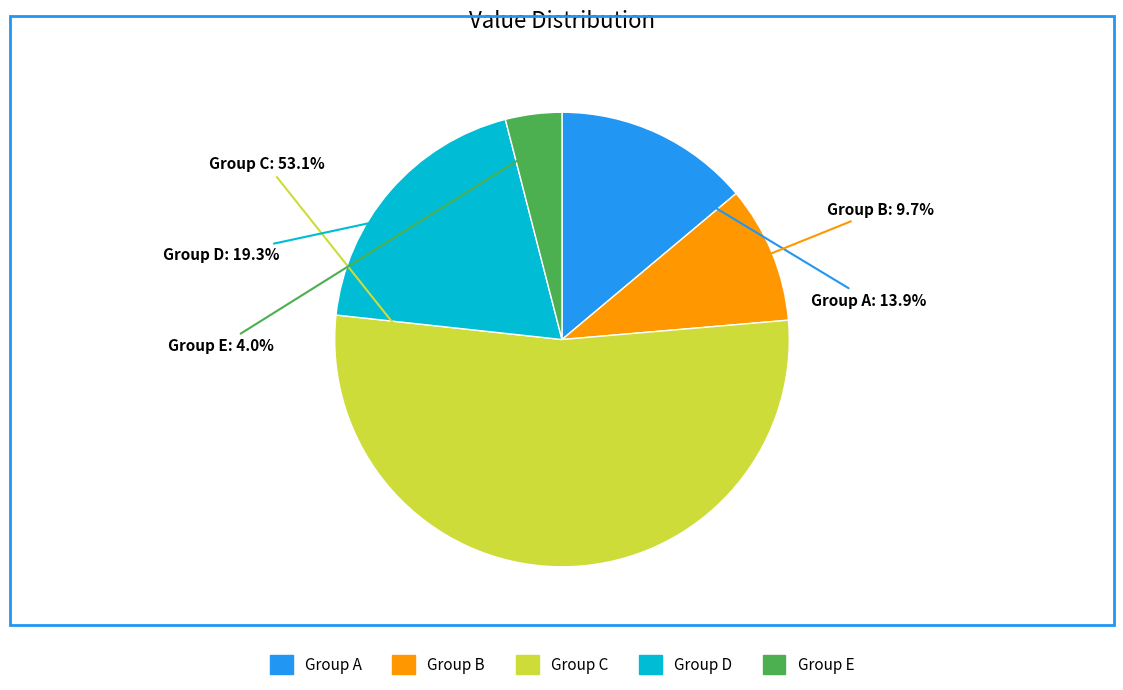

What portion of the pie excludes Group C?

46.9%